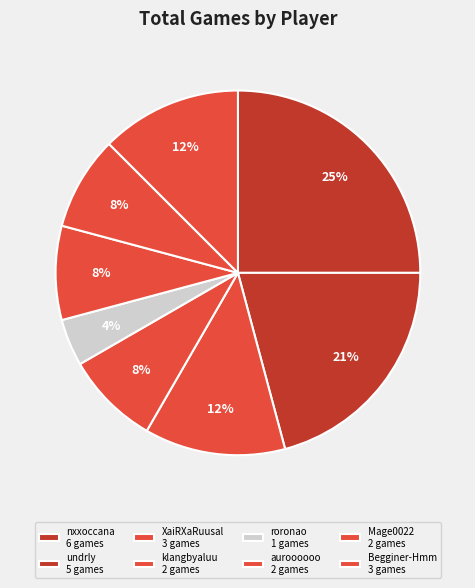

Is the sum of klangbyaluu and Begginer-Hmm greater than half?

No